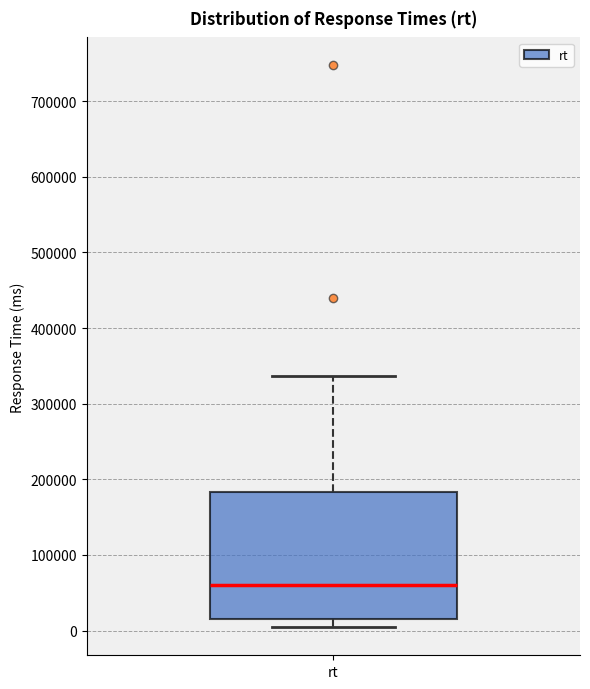

Read this box plot against the y-axis: the position of the median line, the range covered by the box, and the ends of both whiskers. The values are not printed on the chart, so give them approximately, as read against the axis.

median 60000, box 20000 to 180000, whiskers 0 to 340000